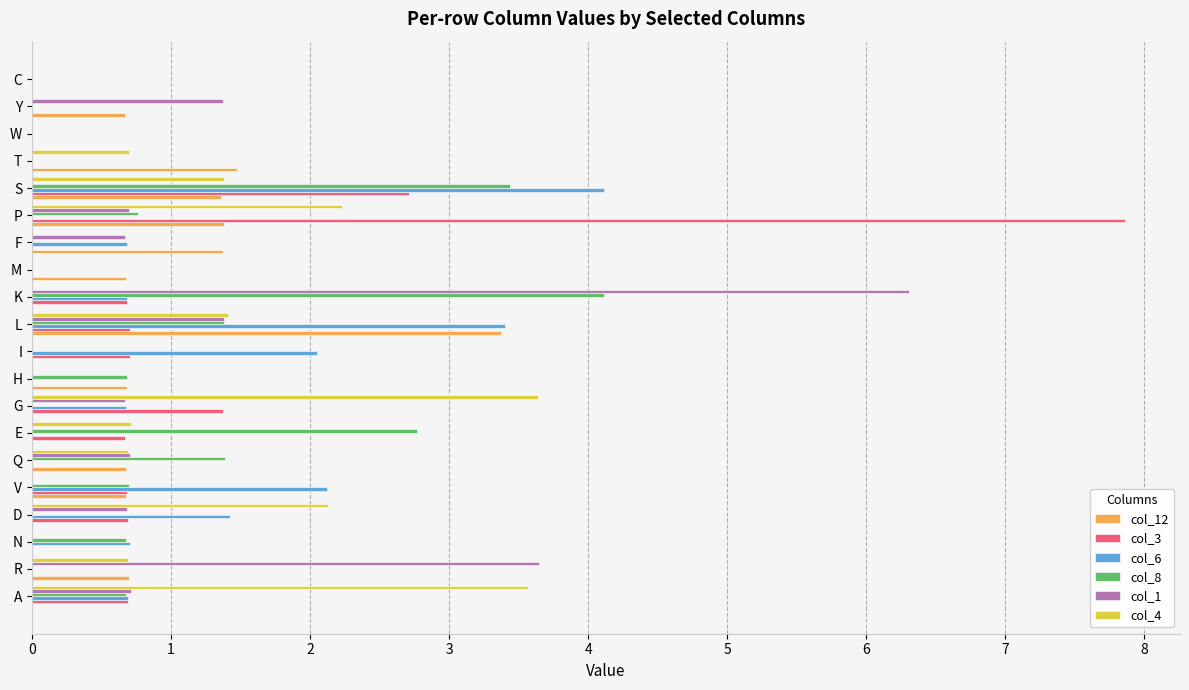

Is it true that col_1 equals 0.0 at M?

True